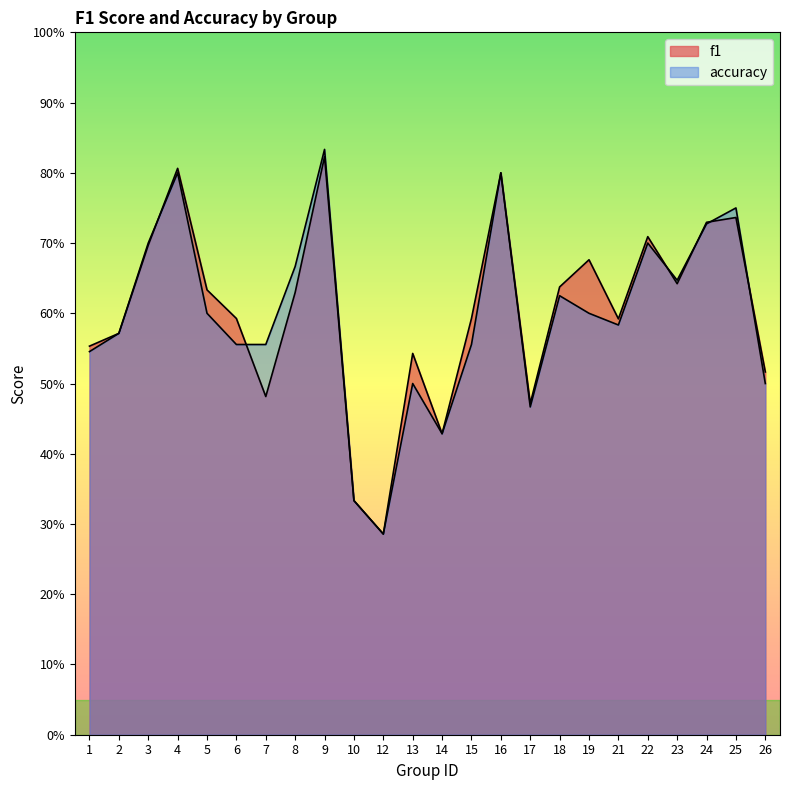

How many accuracy values are between 0 and 1?

24